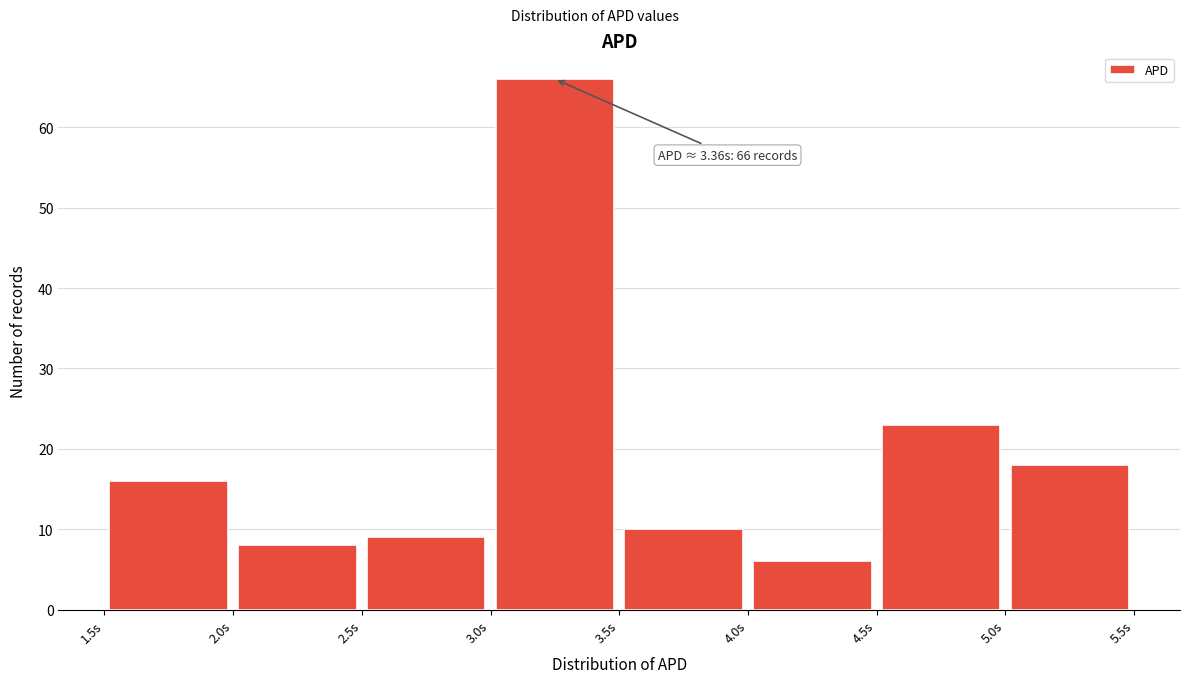

Which range on the x-axis has the tallest bar?

3.0 to 3.5